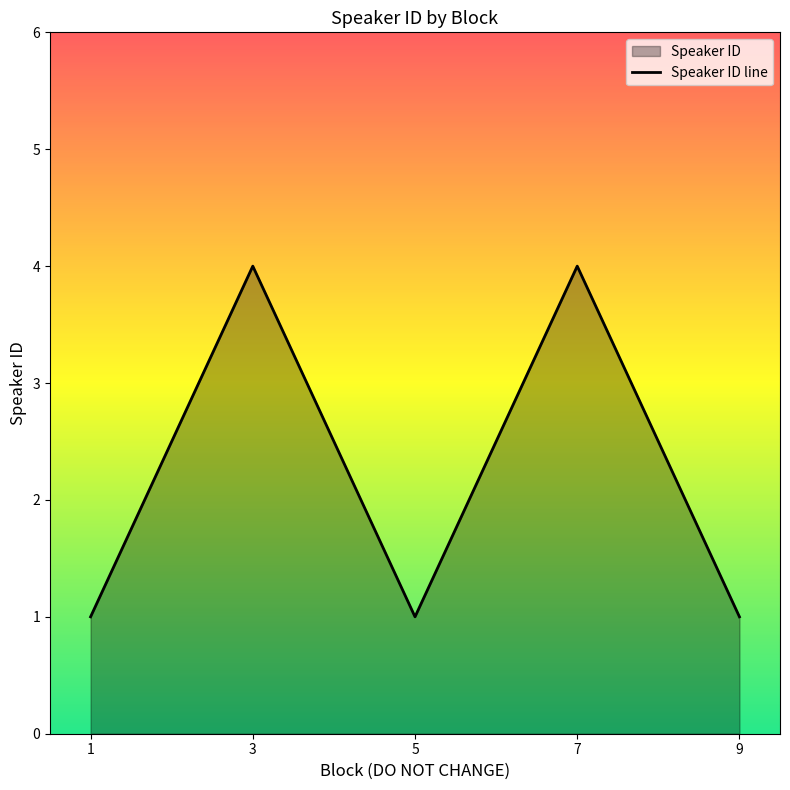

Count the number of categories in the chart.

5